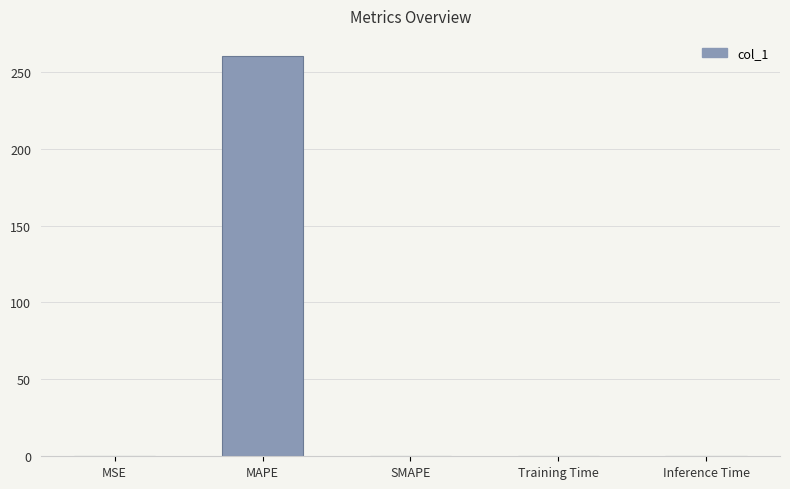

What is the sum of all values?

260.7